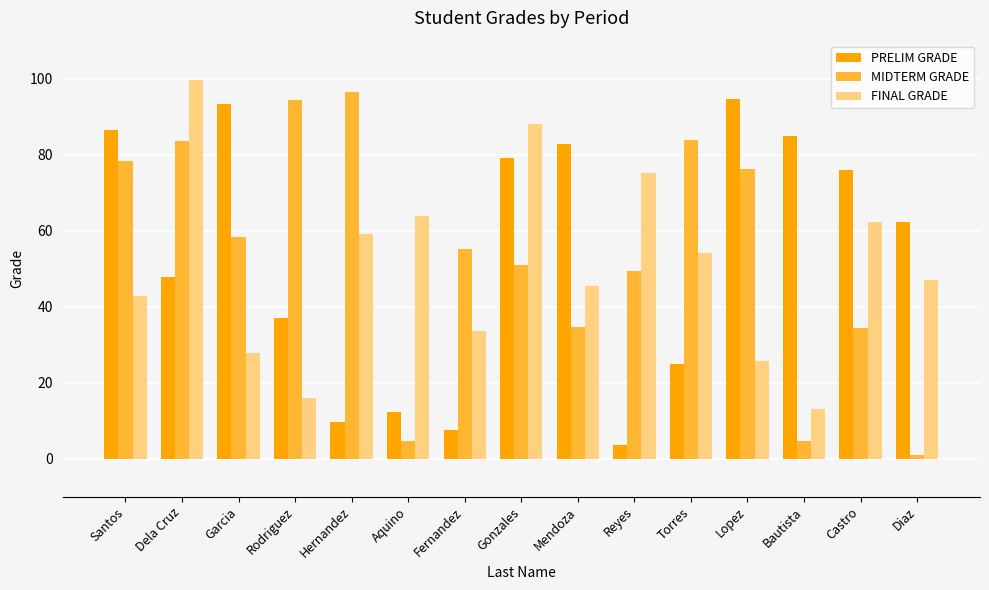

Are the bars grouped side by side (vs. stacked)?

Yes